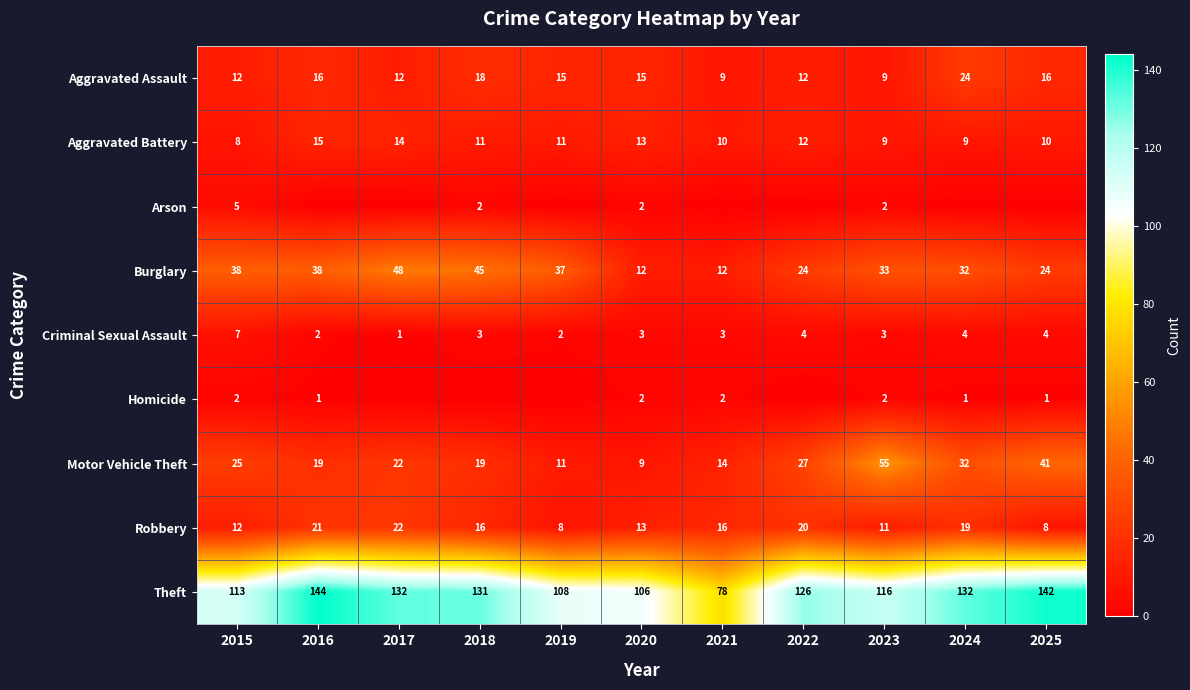

Which category has the lowest value in the Aggravated Battery series?

2015